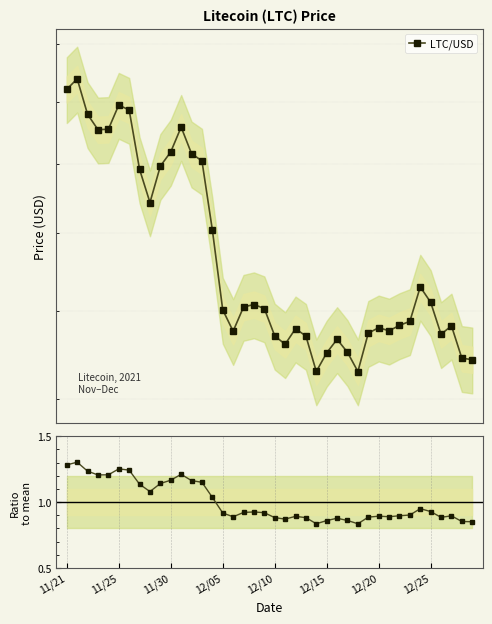

How many data points does each series have?

40